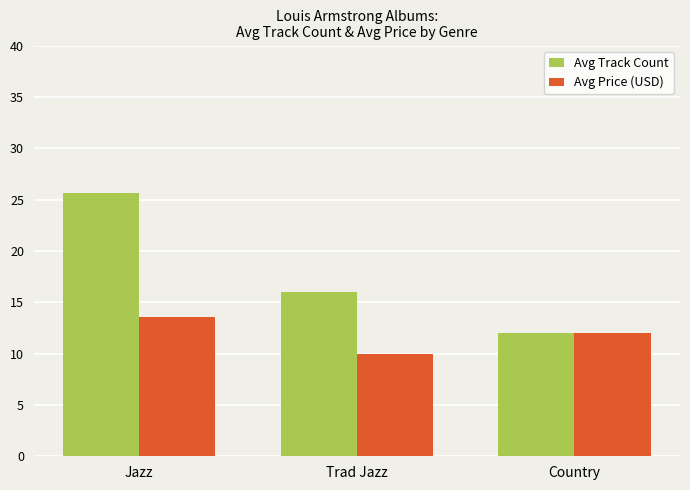

At which category is the sum across all series the highest?

Jazz